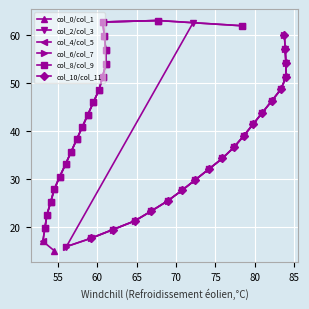

Which category has the highest value in the col_5 series?

1